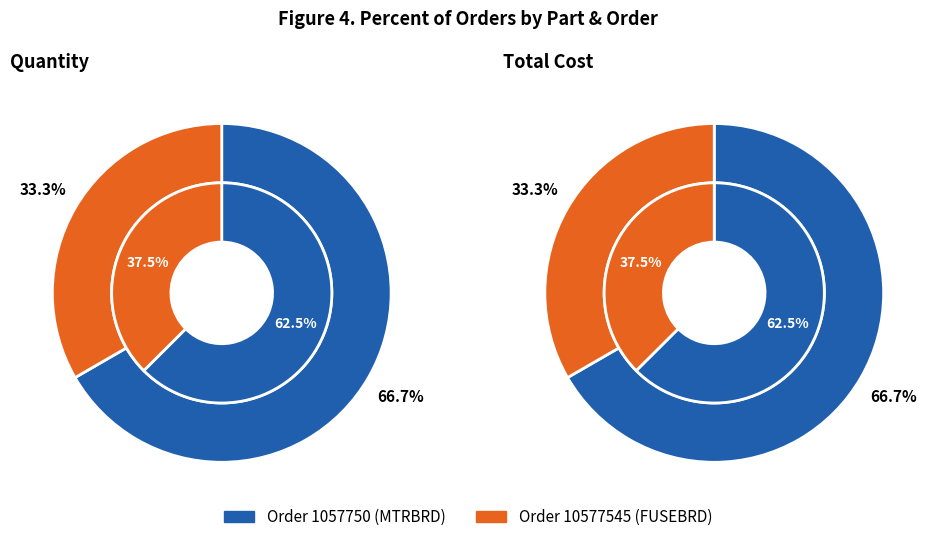

What percentage is the values_quantity slice, to the nearest percent?

63%